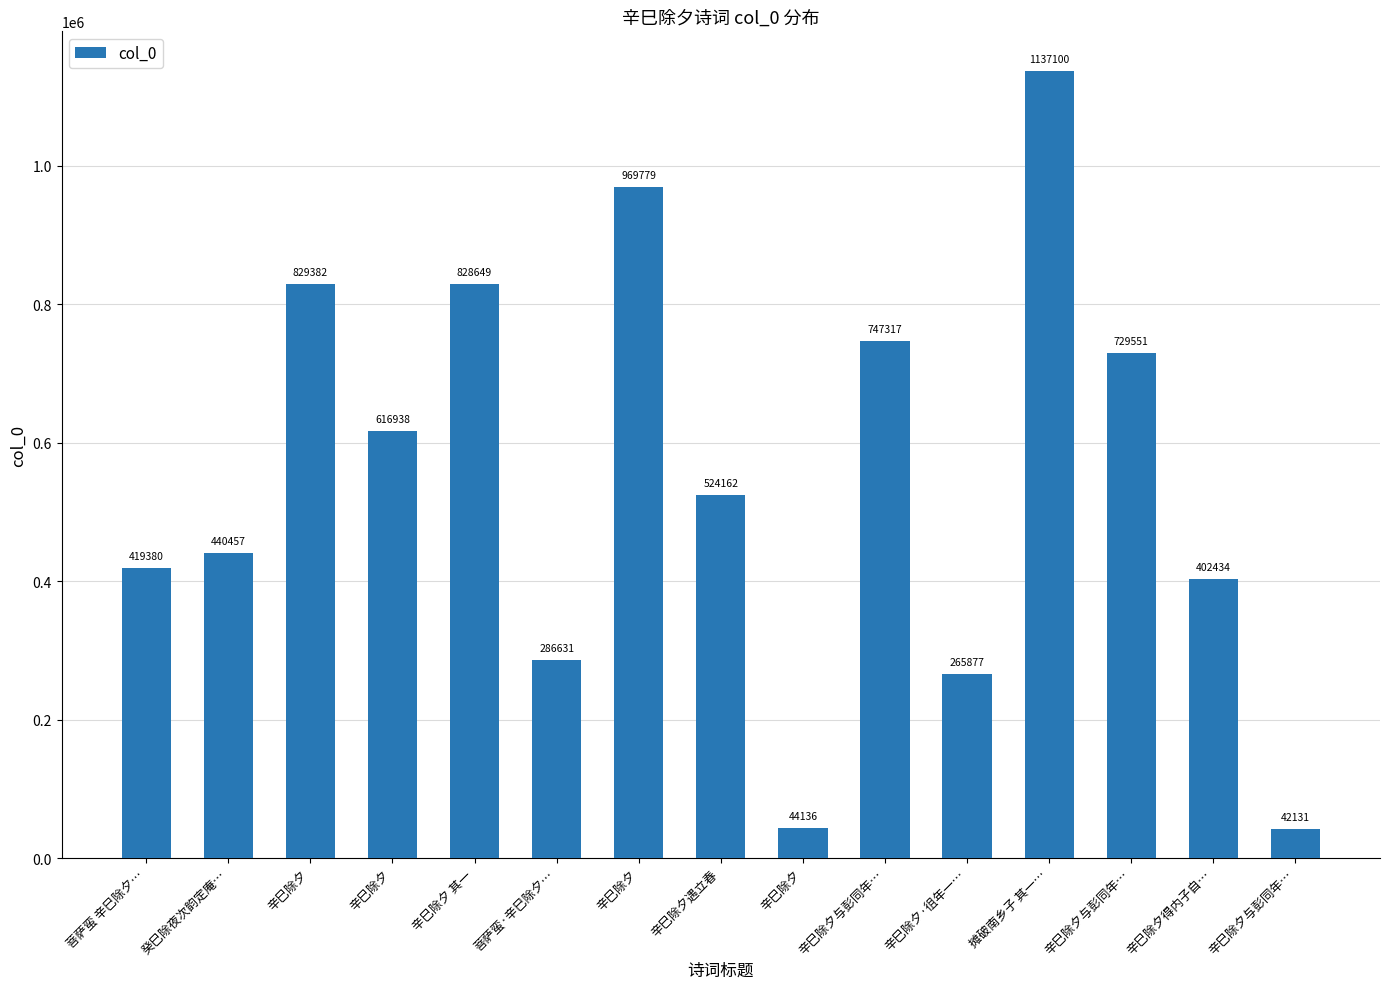

How many values are below 524162?

7